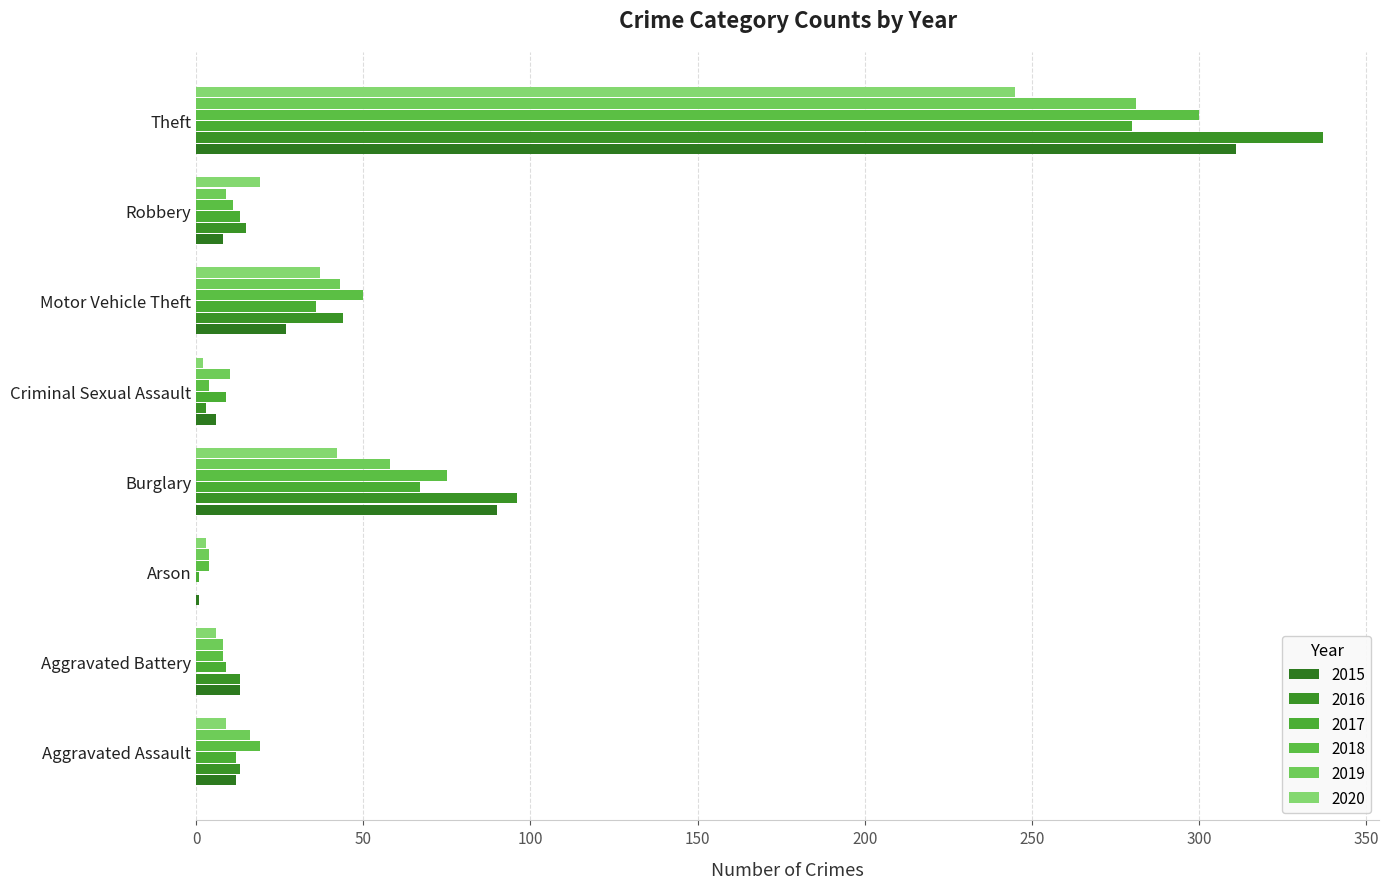

Is it true that 2020 equals 2 at Criminal Sexual Assault?

True